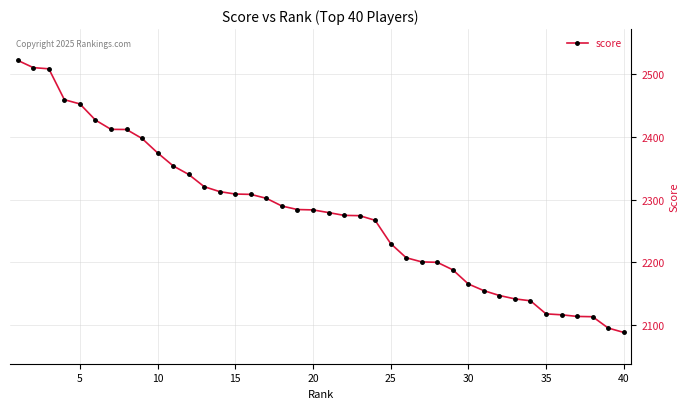

What is the value of the 26th point from the left?

2207.1